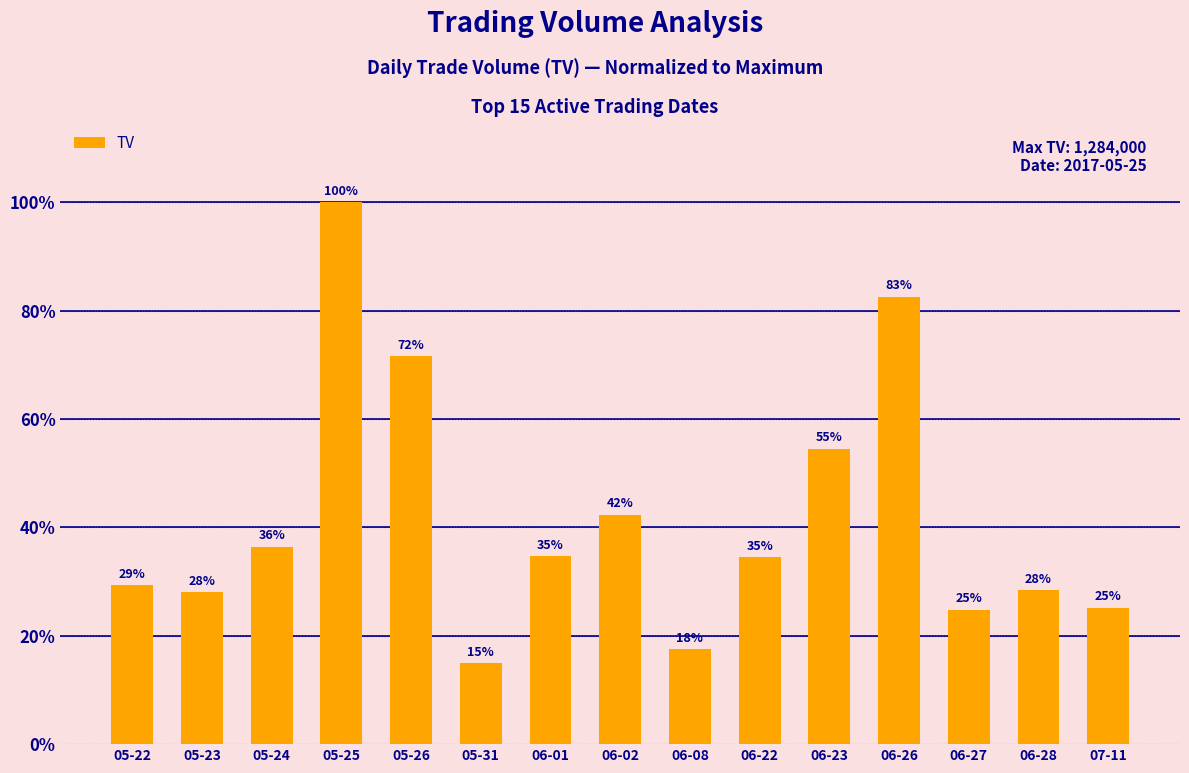

What is the average value?

41.7